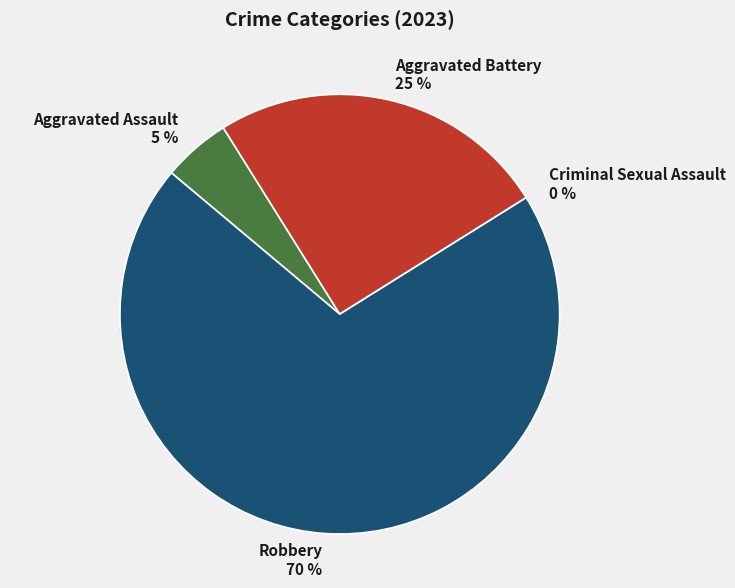

To the nearest percent, what portion does Aggravated Battery represent?

25%